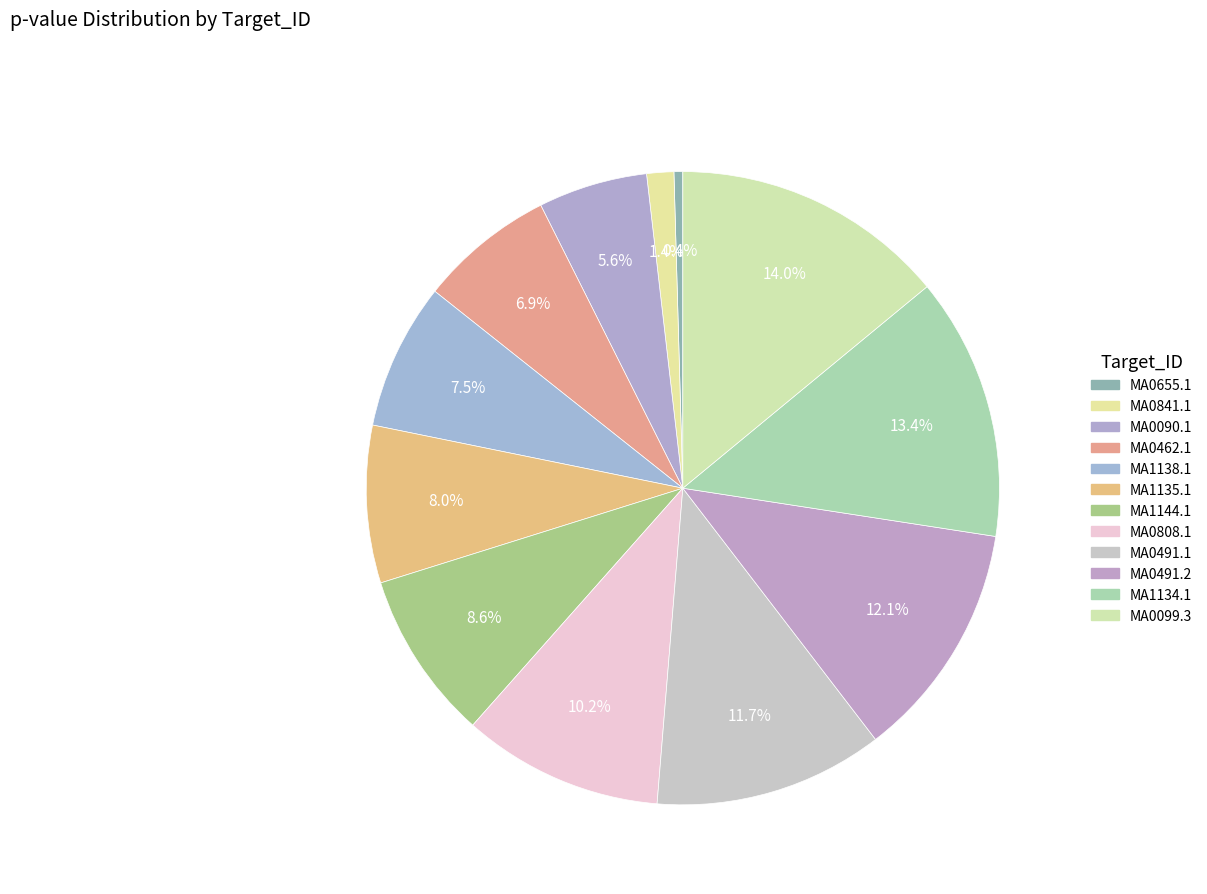

How many slices are in this pie chart?

12